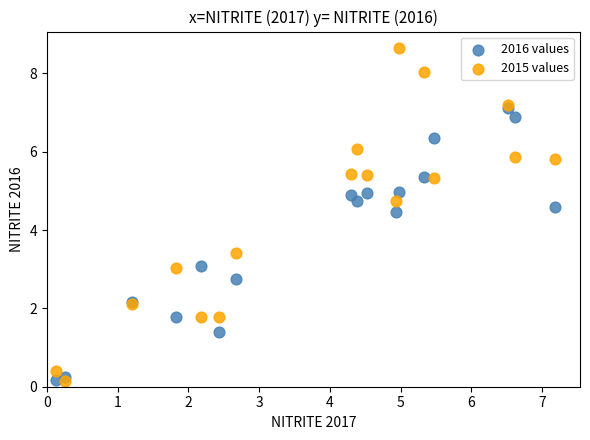

Which series has the largest Y range (max minus min)?

2015 values